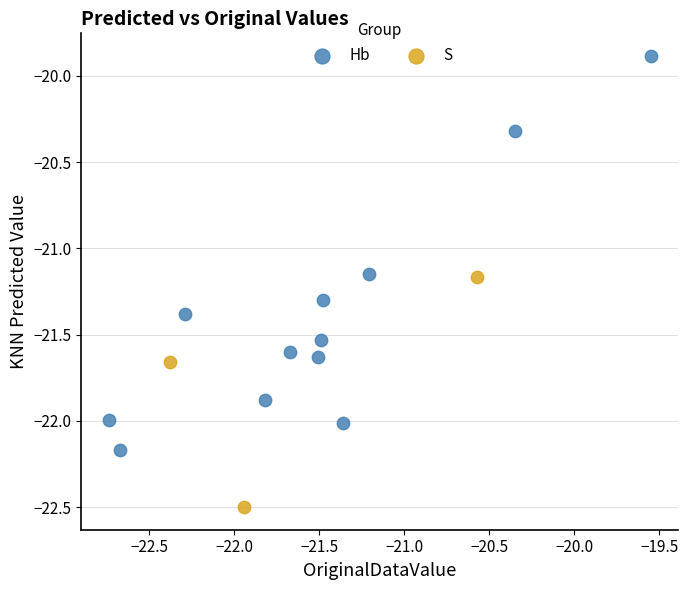

Which series reaches the maximum Y coordinate?

Hb